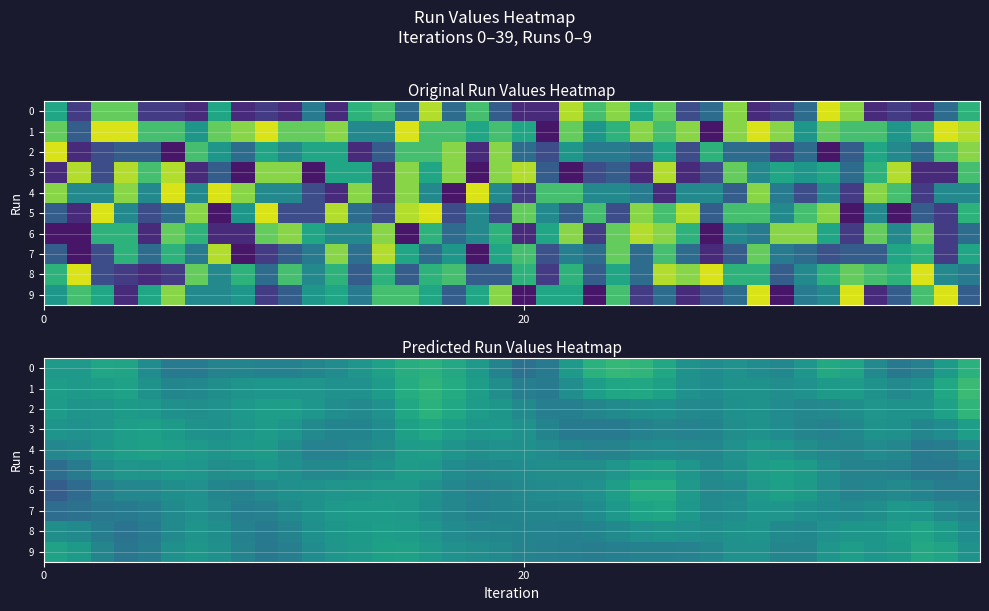

Which series has the largest total across all categories?

1